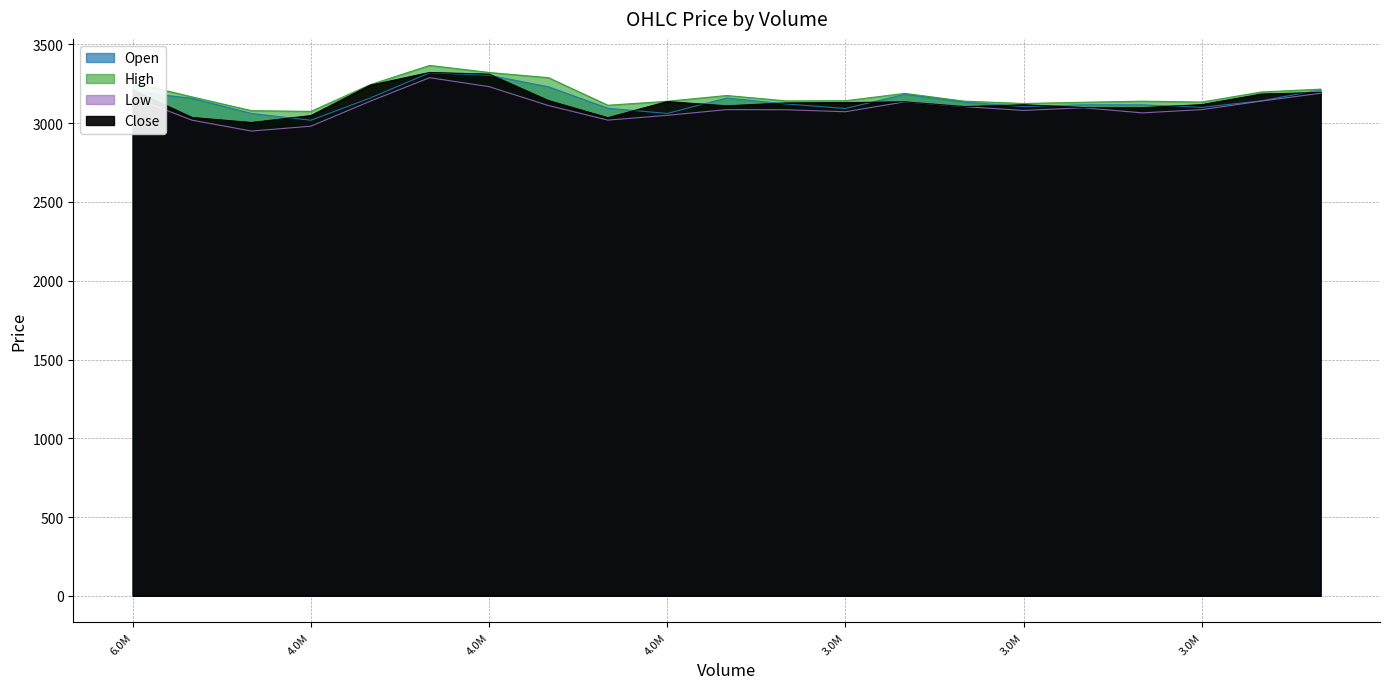

Rank the categories by Close value from lowest to highest.

7257400, 6591000, 8386400, 4897900, 4708900, 3374400, 2916800, 4362000, 3010300, 3602100, 3756200, 3808700, 3444700, 4366900, 7190400, 3790400, 2392900, 6596500, 6839000, 4647300, 5789300